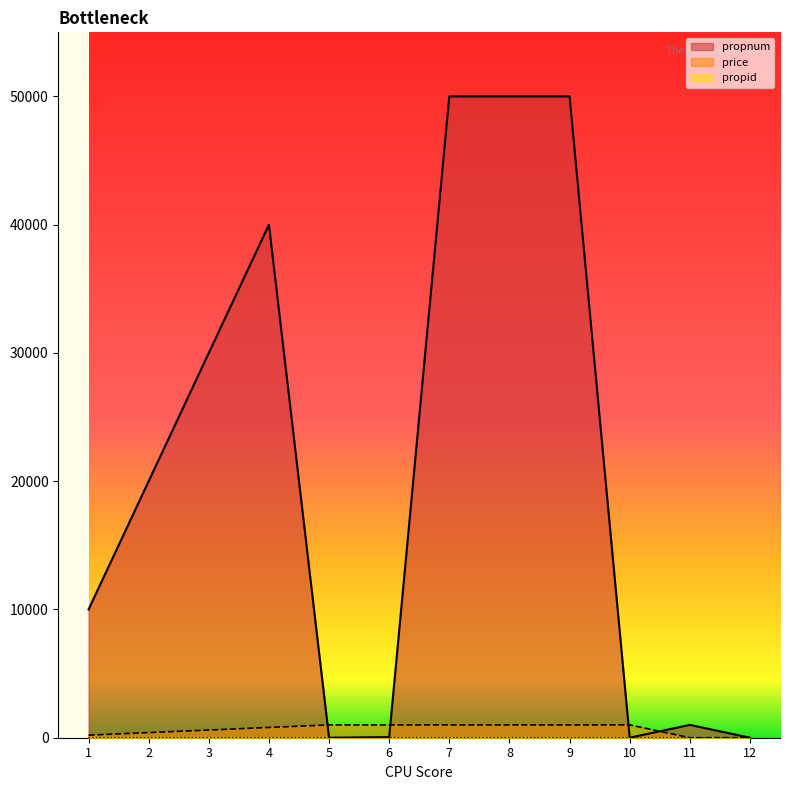

Does the chart display data point markers on the line(s)?

No